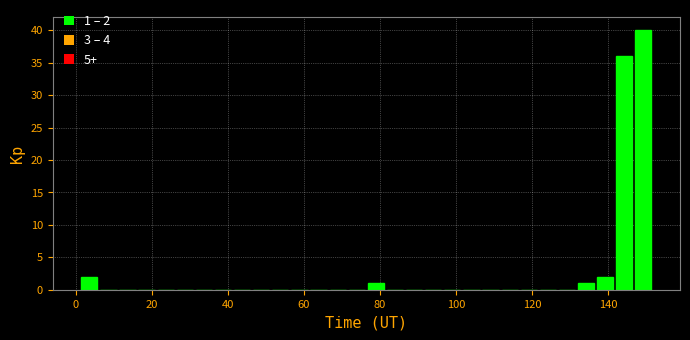

Around what value on the x-axis is the tallest bar? Give the approximate position of its centre, as read against the axis.

150